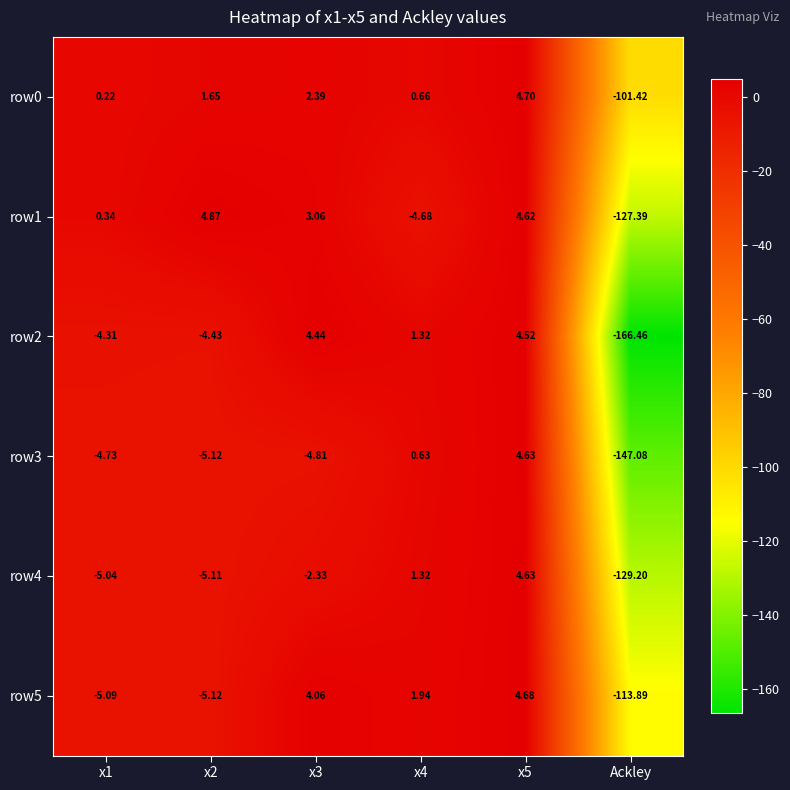

Which series has the largest total across all categories?

row0